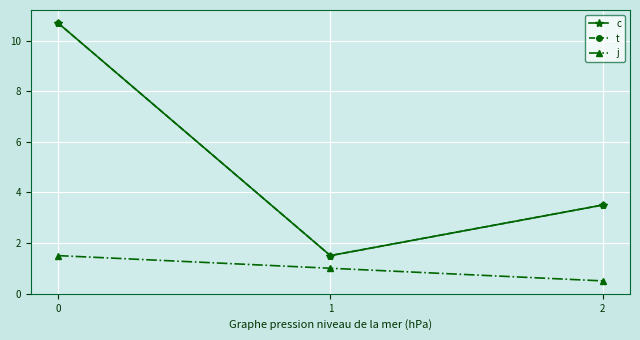

At 1, list the series in order from smallest to largest.

j, c, t